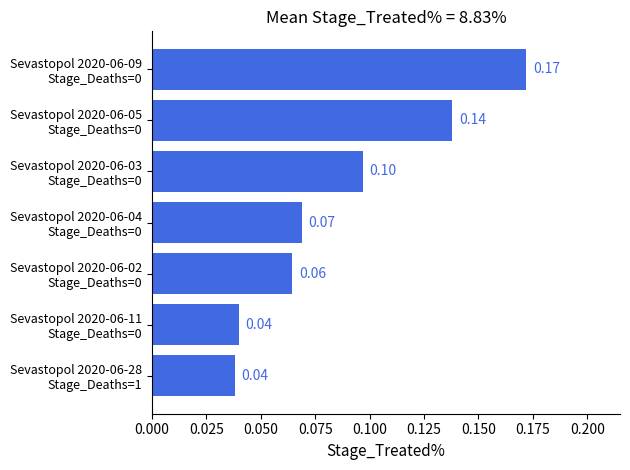

How many values are between 0 and 1?

7